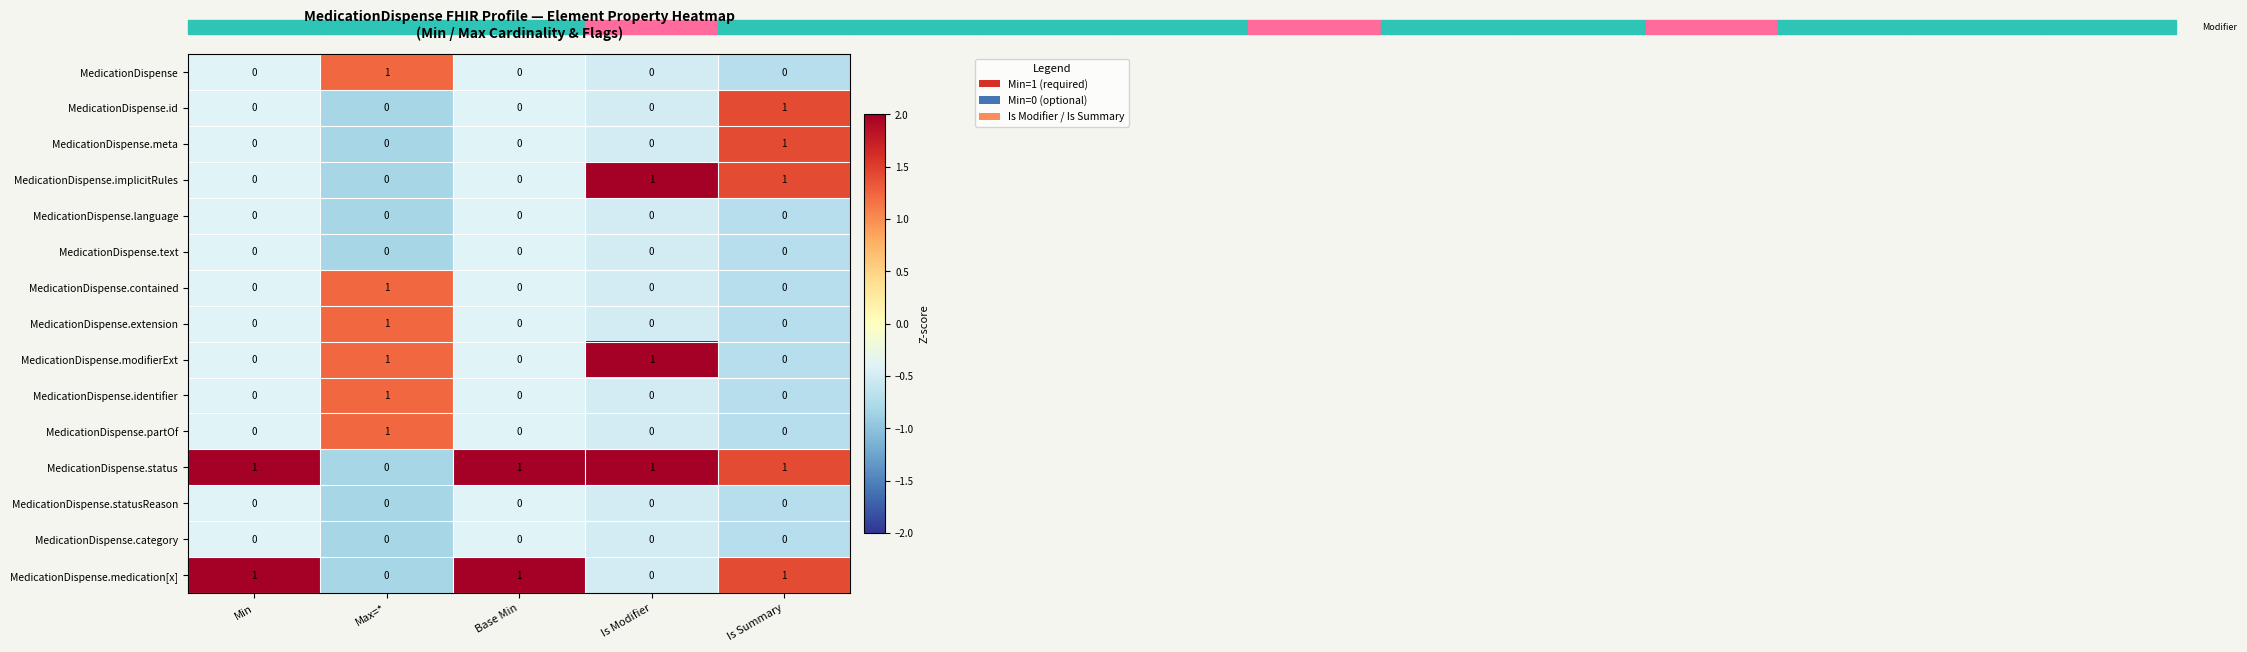

True or false: MedicationDispense.medication[x] has a value of 1 at Min.

True